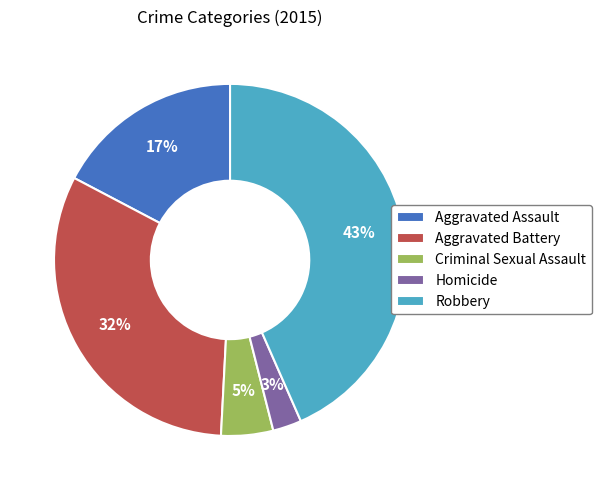

Count the number of slices in the pie.

5